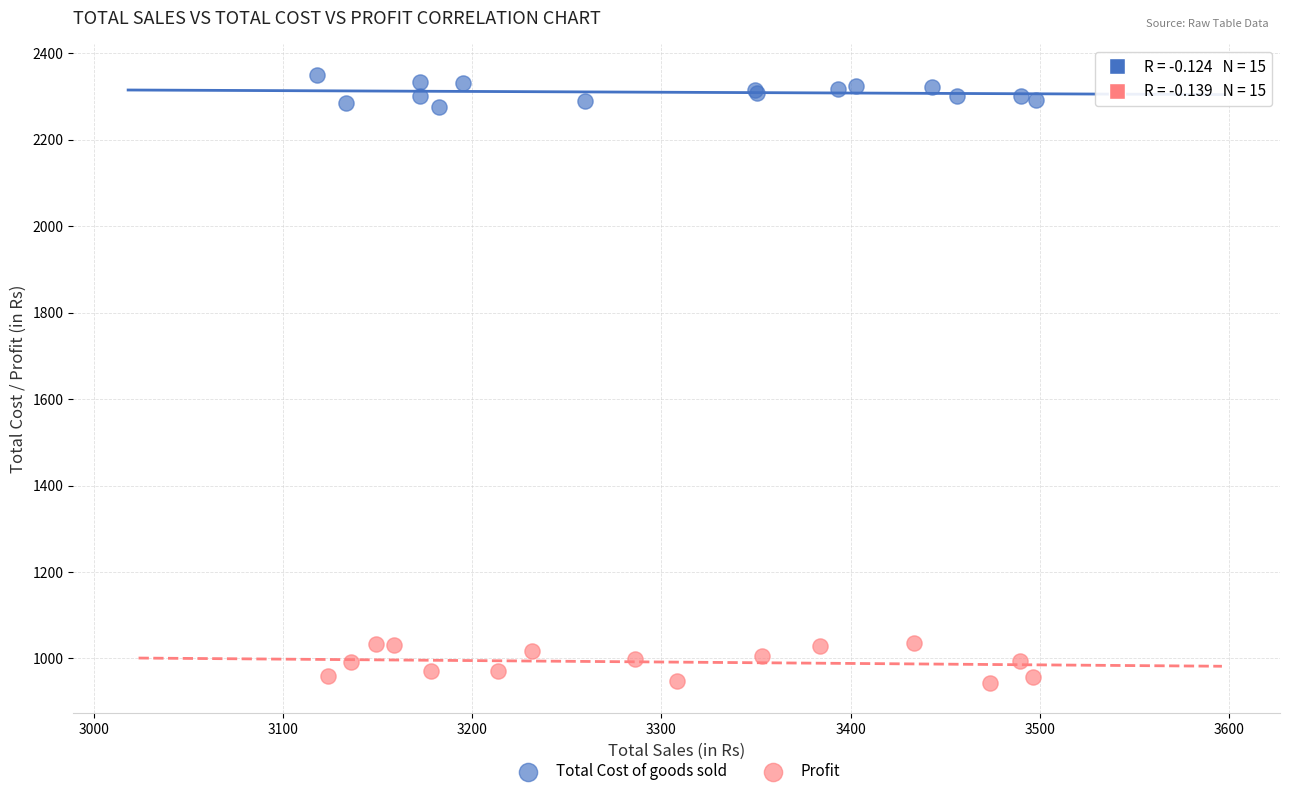

Which series reaches the maximum Y coordinate?

Total Cost of goods sold